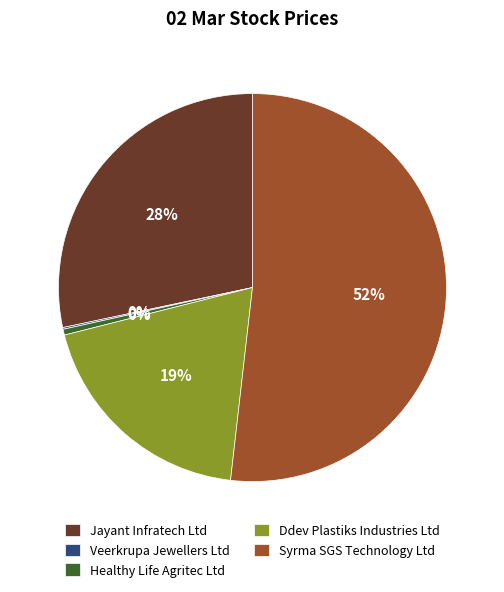

True or false: Ddev Plastiks Industries Ltd accounts for 8% of the total.

False